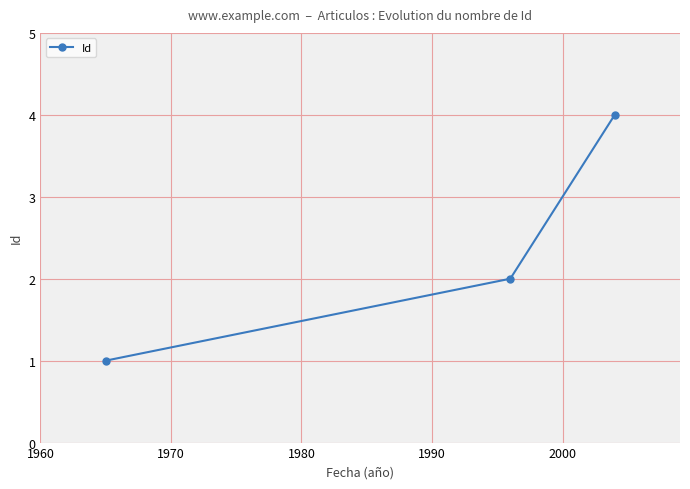

What is the greatest value displayed?

4